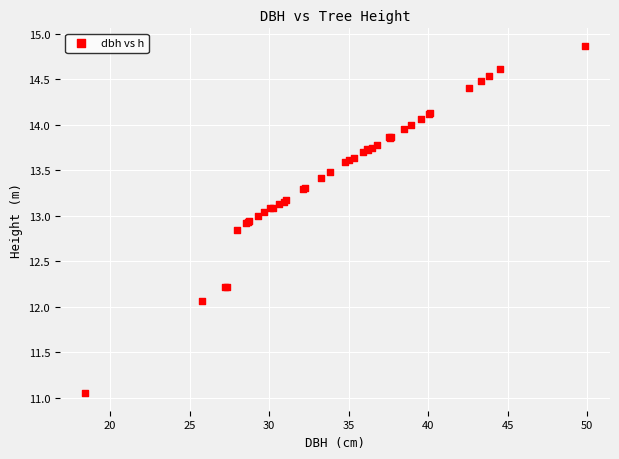

What Y value in the scatter plot is closest to 12?

12.1